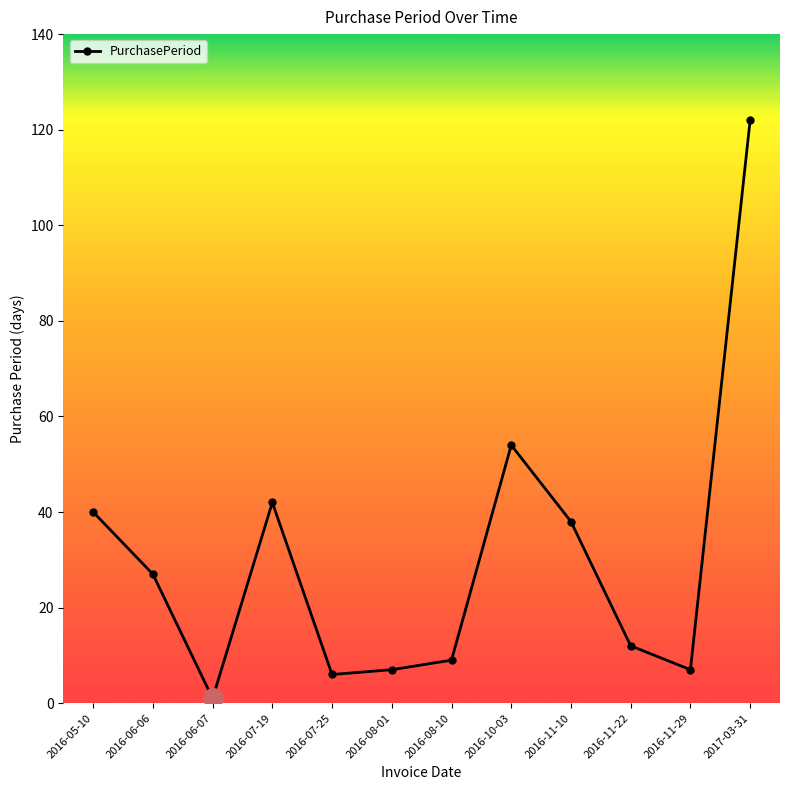

At which label is the value closest to 61?

2016-10-03